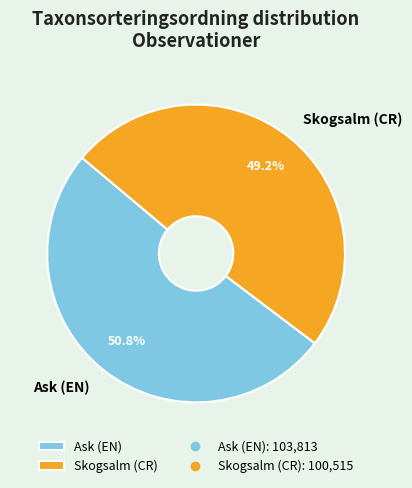

Rank the categories by value from lowest to highest.

Skogsalm (CR), Ask (EN)